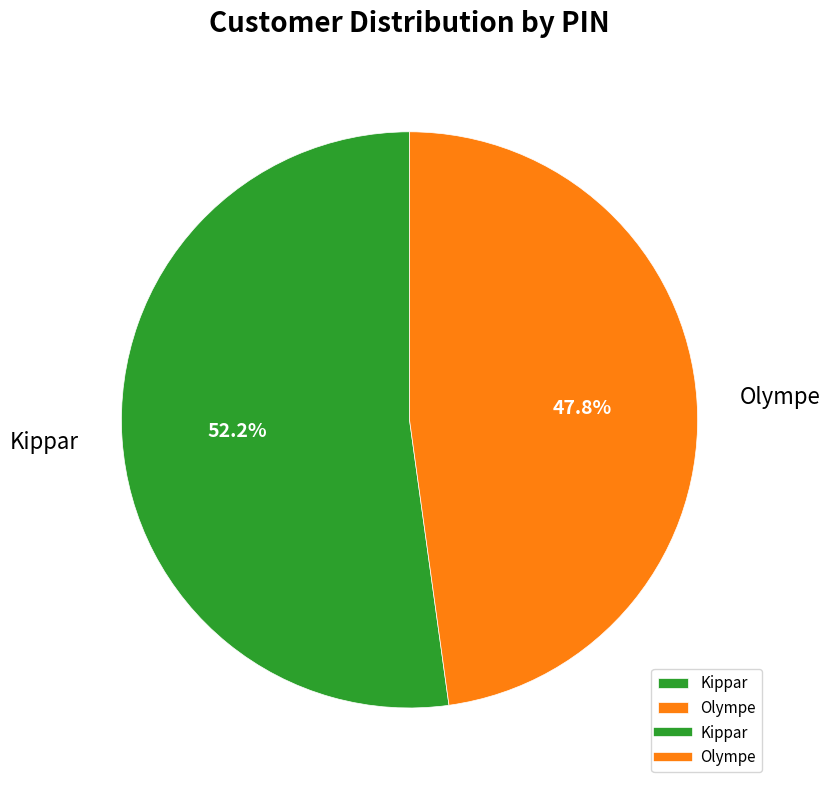

Rank the categories by value from lowest to highest.

Olympe, Kippar